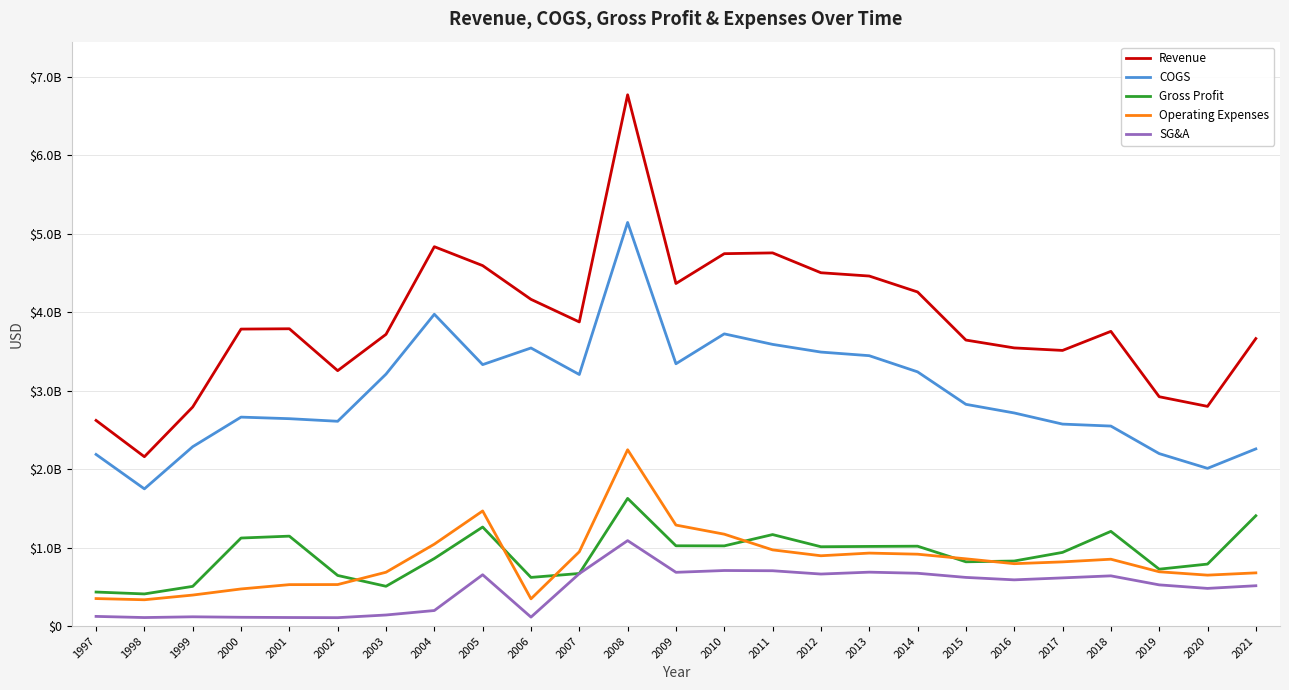

Is this an area chart (filled region under the line)?

No